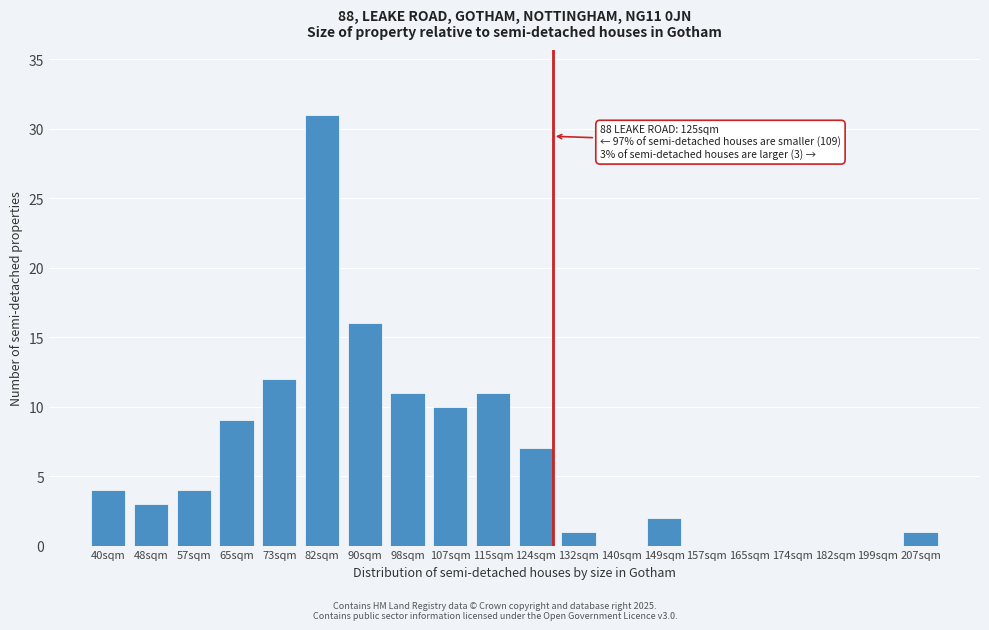

Reading left to right, extract all data points from this chart.

40sqm=4	48sqm=3	57sqm=4	65sqm=9	73sqm=12	82sqm=31	90sqm=16	98sqm=11	107sqm=10	115sqm=11	124sqm=7	132sqm=1	140sqm=0	149sqm=2	157sqm=0	165sqm=0	174sqm=0	182sqm=0	199sqm=0	207sqm=1